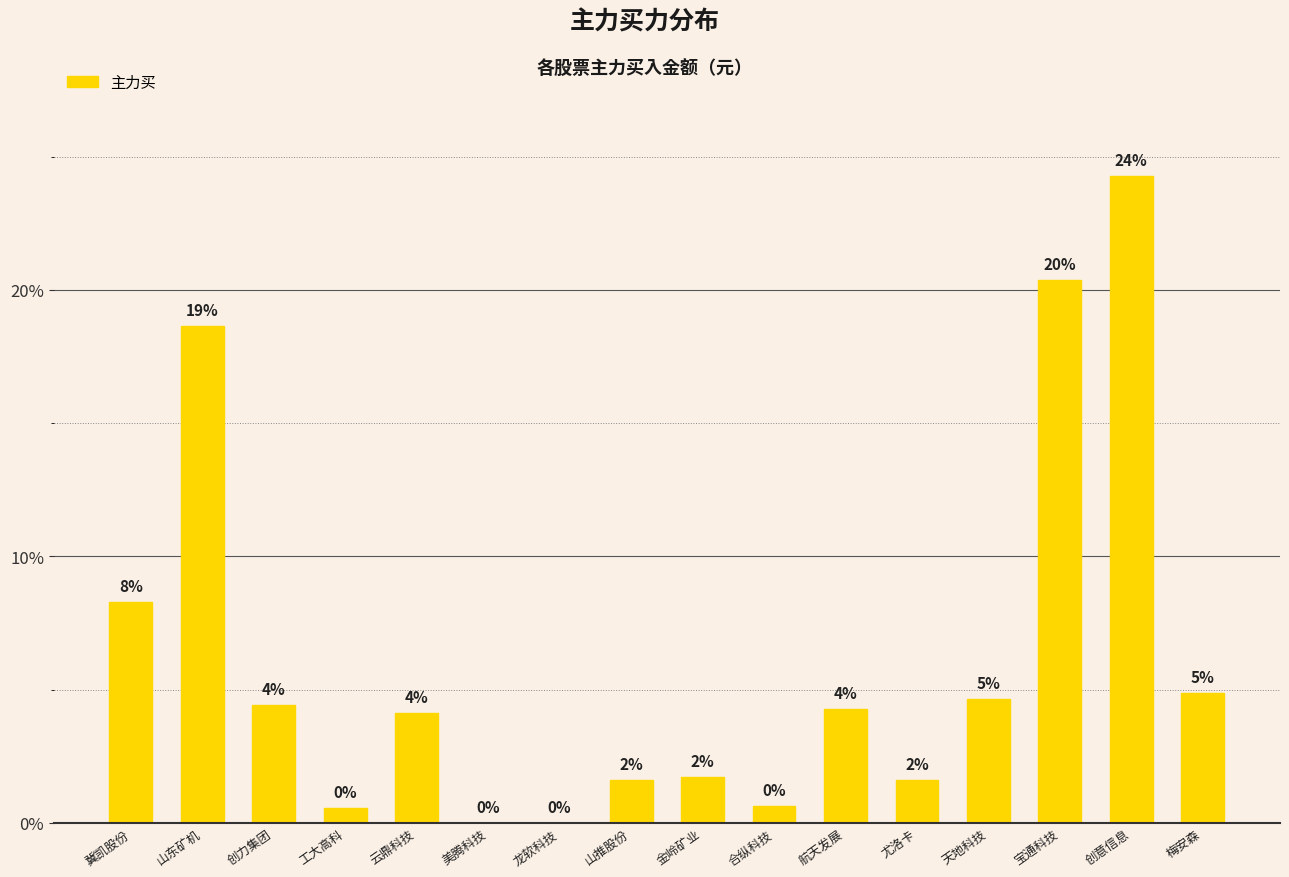

Reading left to right, transcribe all the data shown in this chart.

8.3	18.6	4.4	0.6	4.1	0.0	0.0	1.6	1.7	0.6	4.3	1.6	4.6	20.4	24.3	4.9